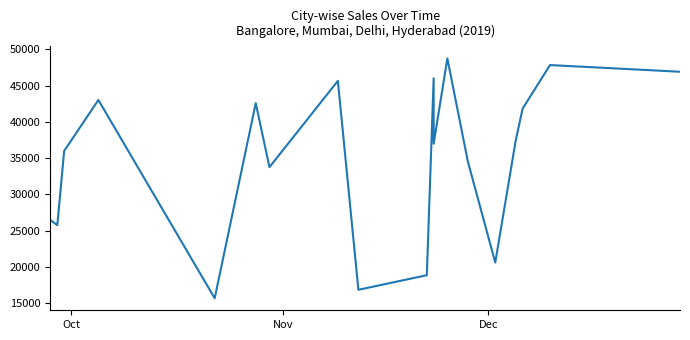

True or false: the data shows 15369 at 3.

False